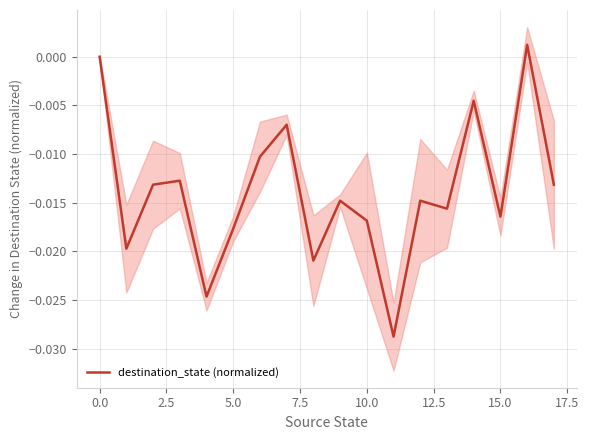

How many values are below zero?

16